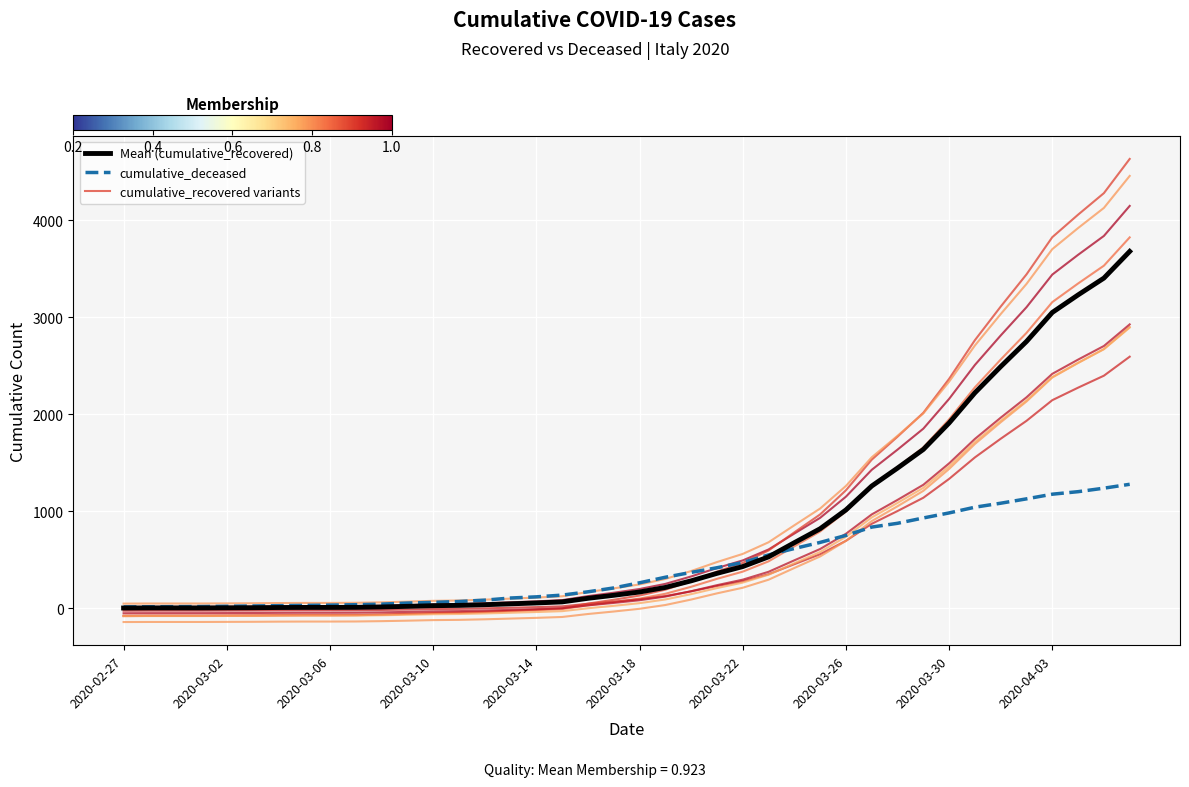

How many lines are shown in the chart?

10